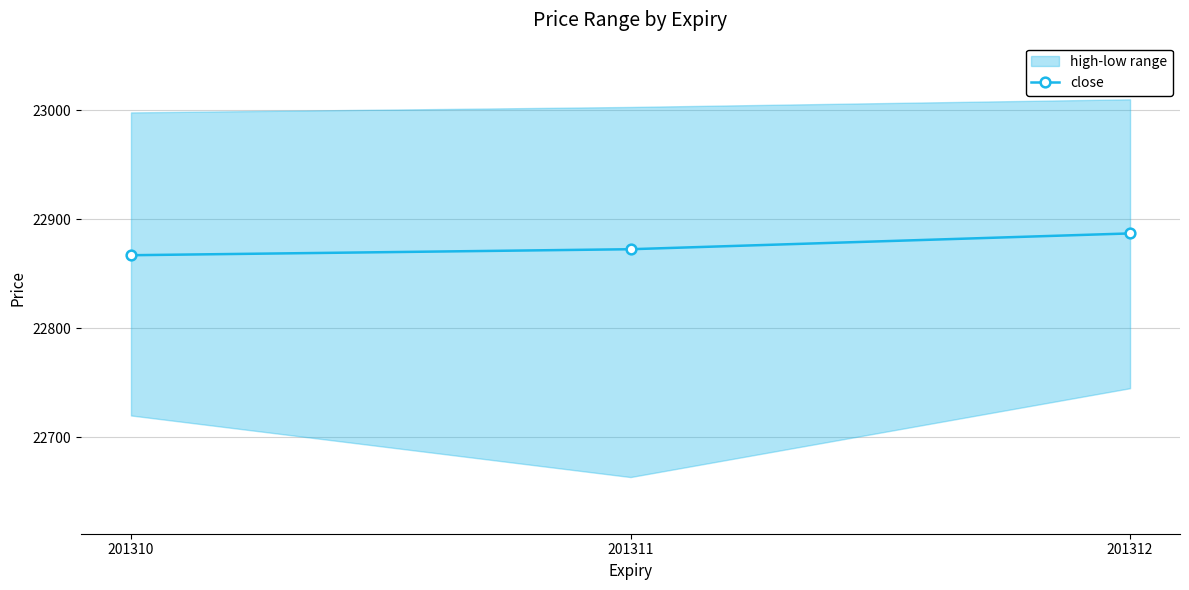

Which has a higher value, 201310 or 201312?

201312